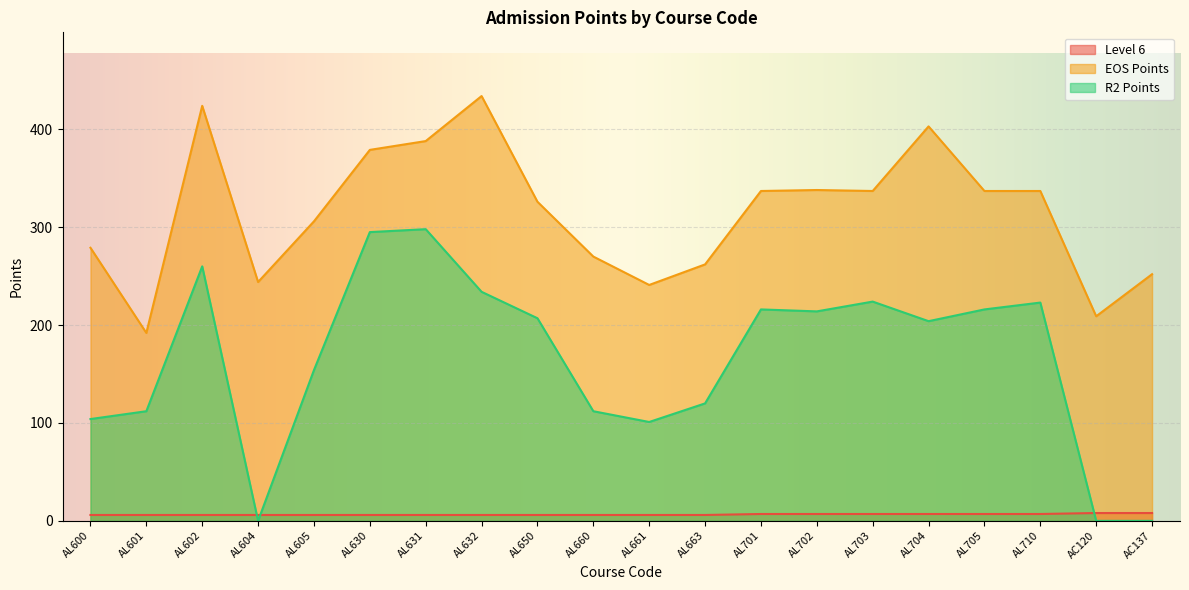

At AC120, list the series in order from largest to smallest.

EOS Points, Level 6, R2 Points